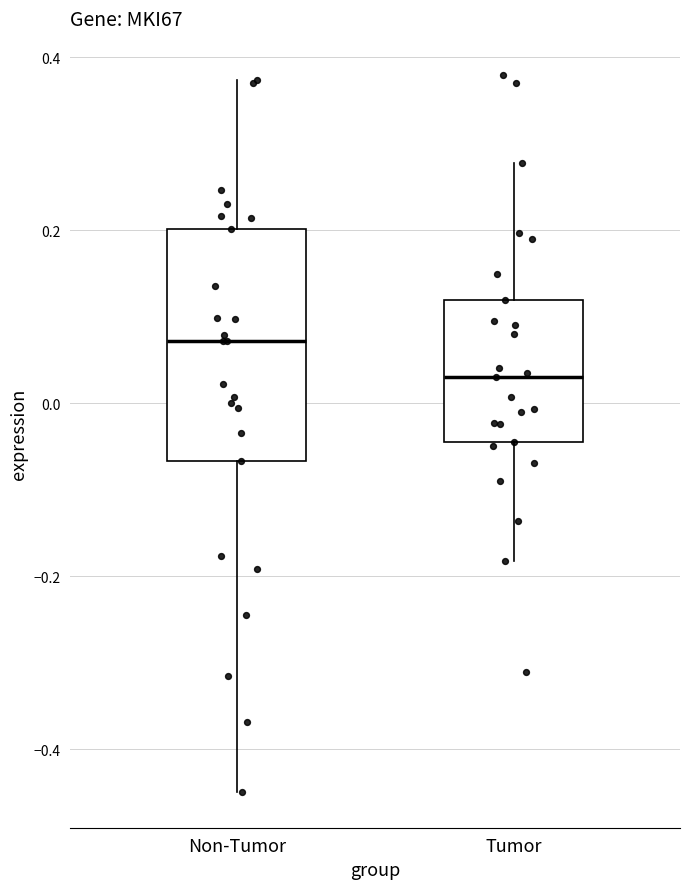

Which box has the highest median line?

Non-Tumor